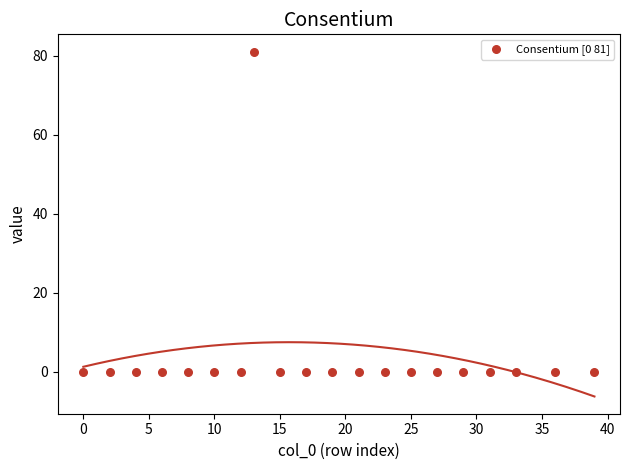

What is the range of Y values (max minus min)?

81